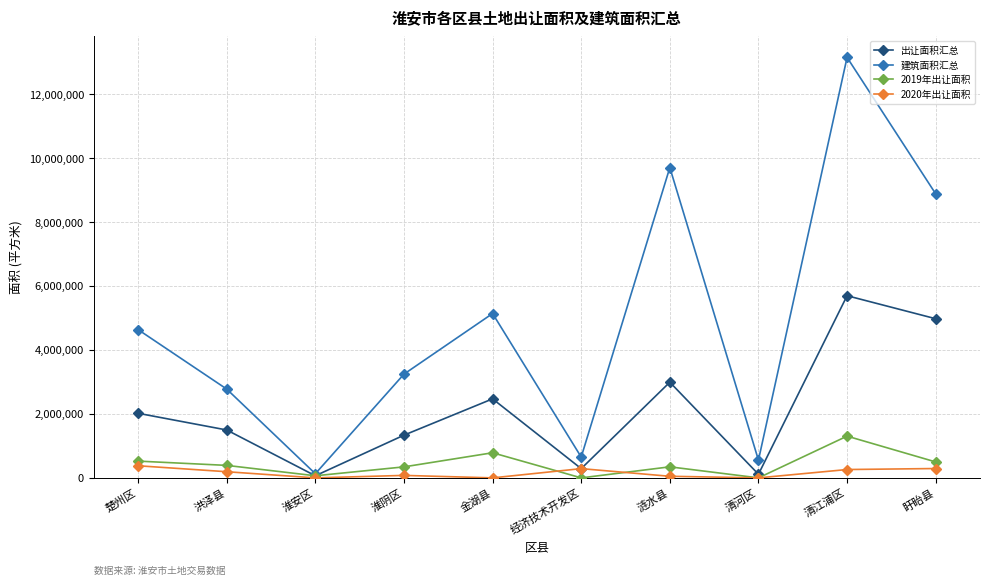

What is the sum of the 出让面积汇总 values at 金湖县 and 楚州区?

4490127.2